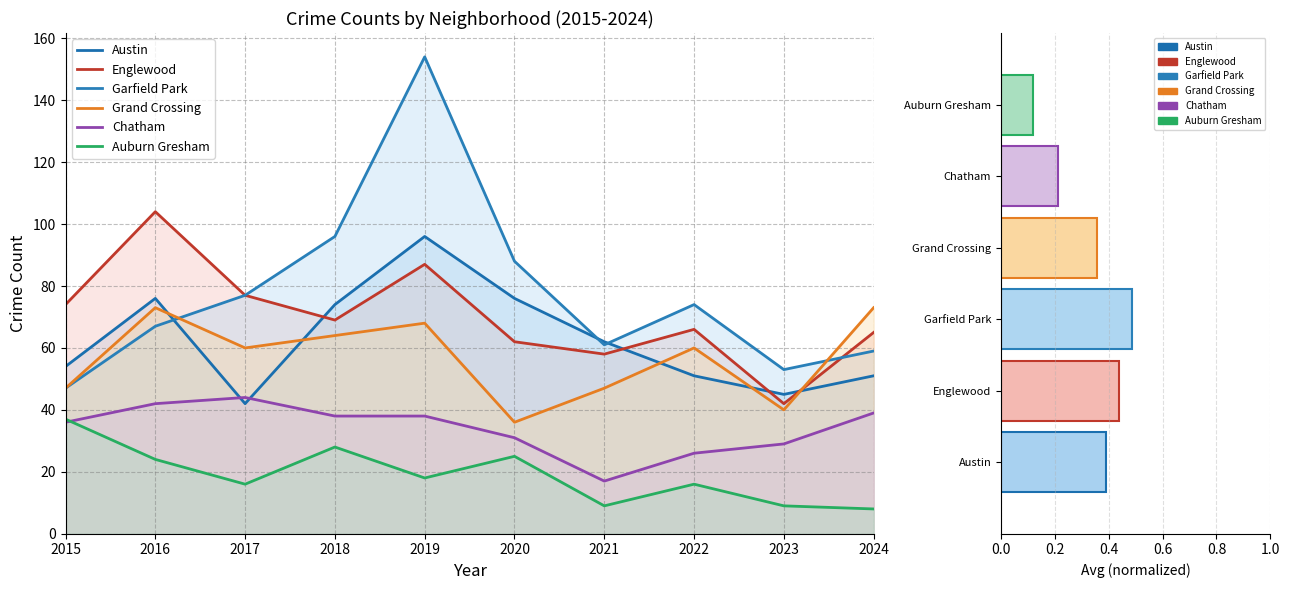

Reading left to right, list all the values displayed in this chart.

Austin: 54	76	42	74	96	76	62	51	45	51
Englewood: 74	104	77	69	87	62	58	66	42	65
Garfield Park: 47	67	77	96	154	88	61	74	53	59
Grand Crossing: 47	73	60	64	68	36	47	60	40	73
Chatham: 36	42	44	38	38	31	17	26	29	39
Auburn Gresham: 37	24	16	28	18	25	9	16	9	8